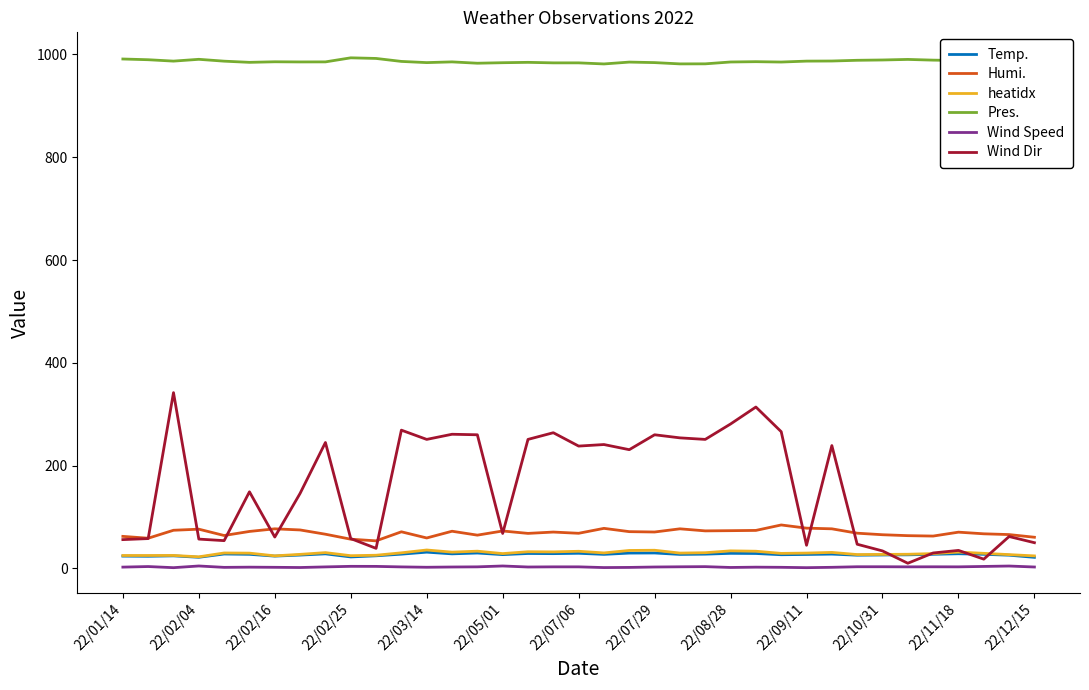

Which series has the largest total across all categories?

Pres.